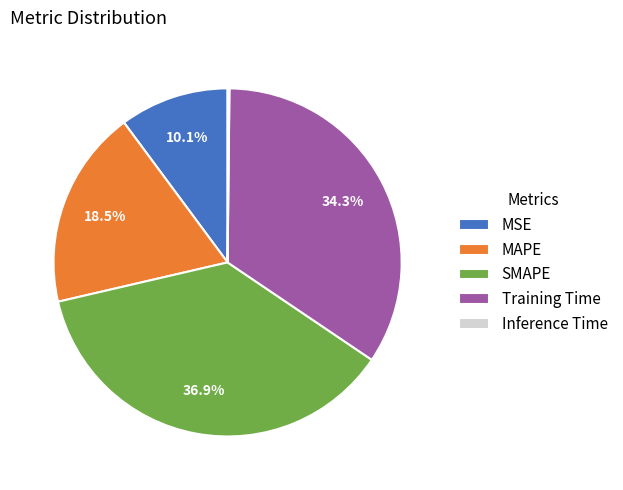

Which category has the biggest portion of the pie?

SMAPE